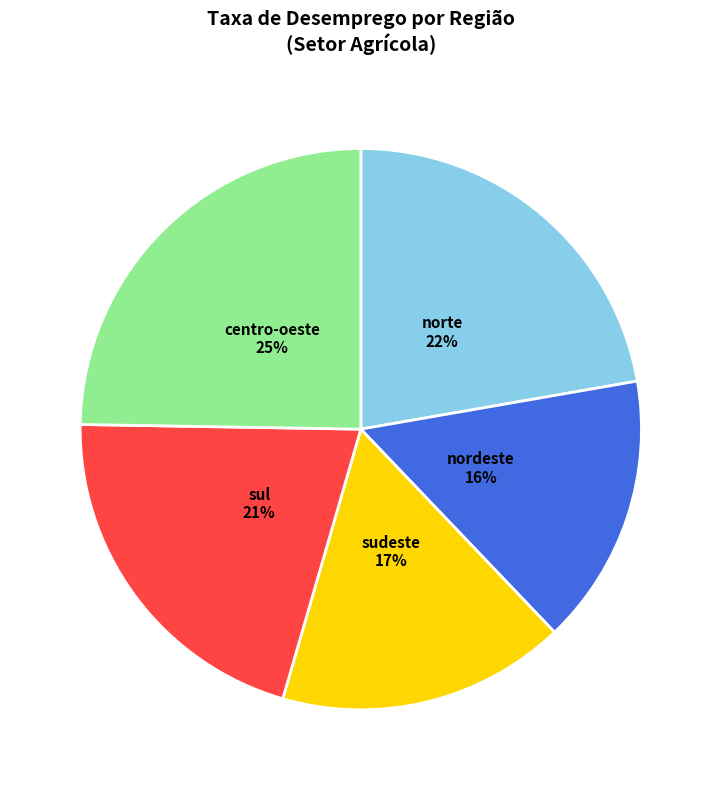

Does any single category account for the majority?

No